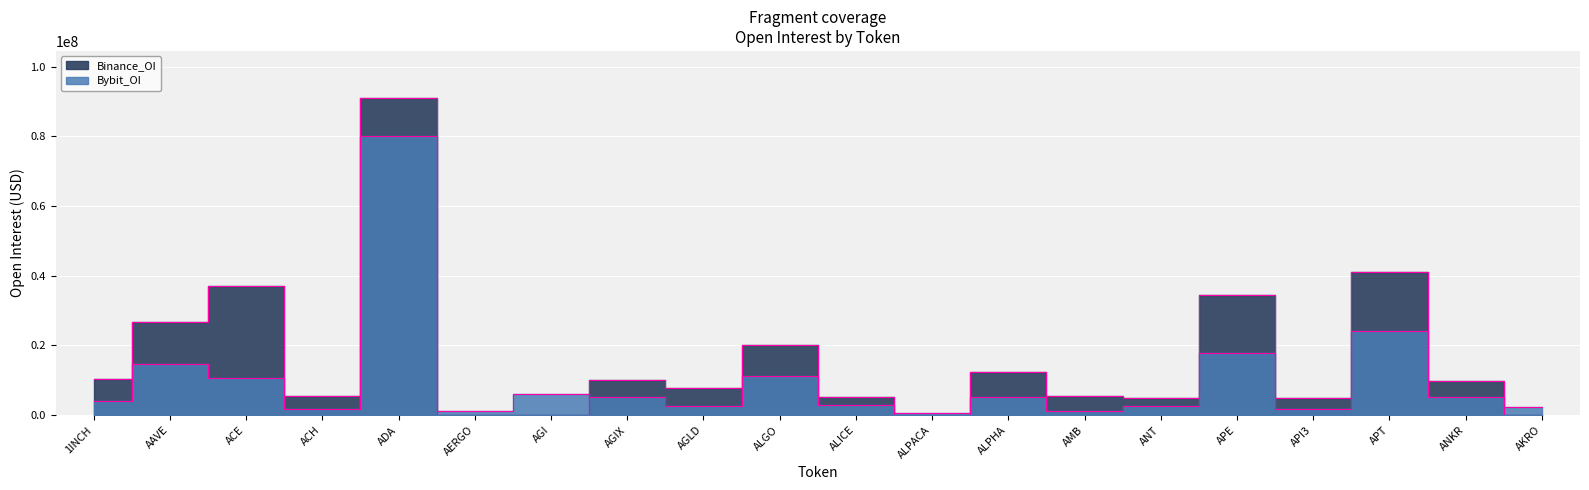

The Binance_OI series shows 0 at AGI. True or false?

True